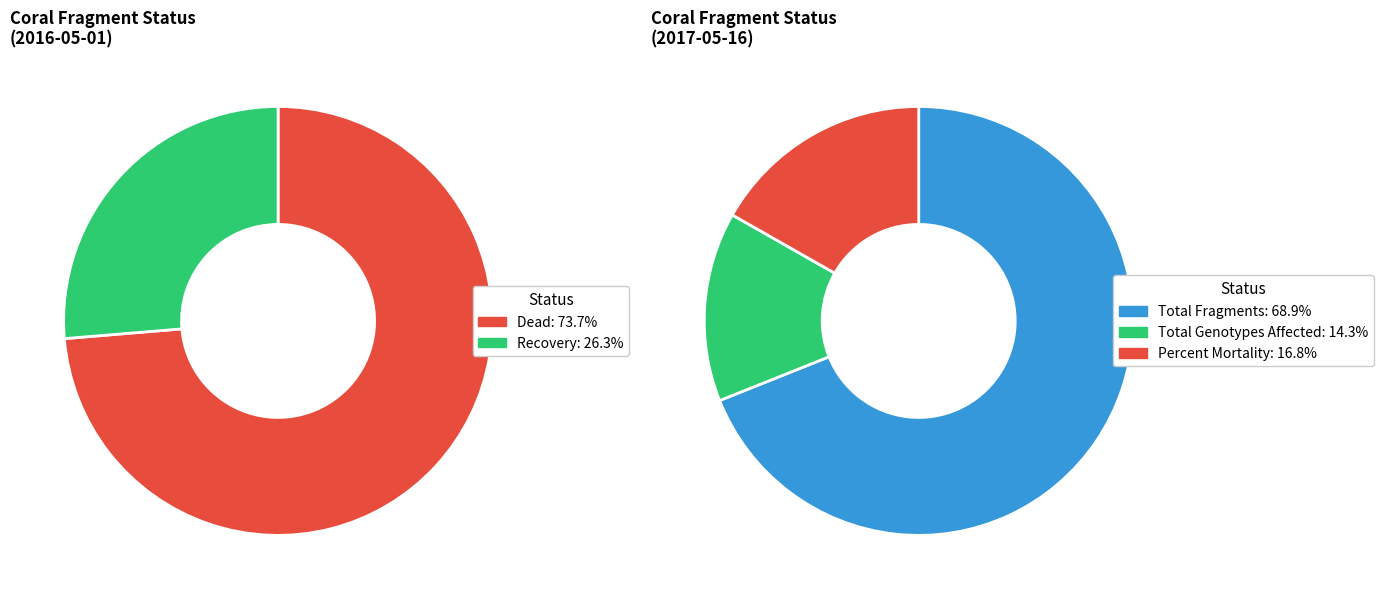

What percentage is the Recovery slice, to the nearest percent?

26%